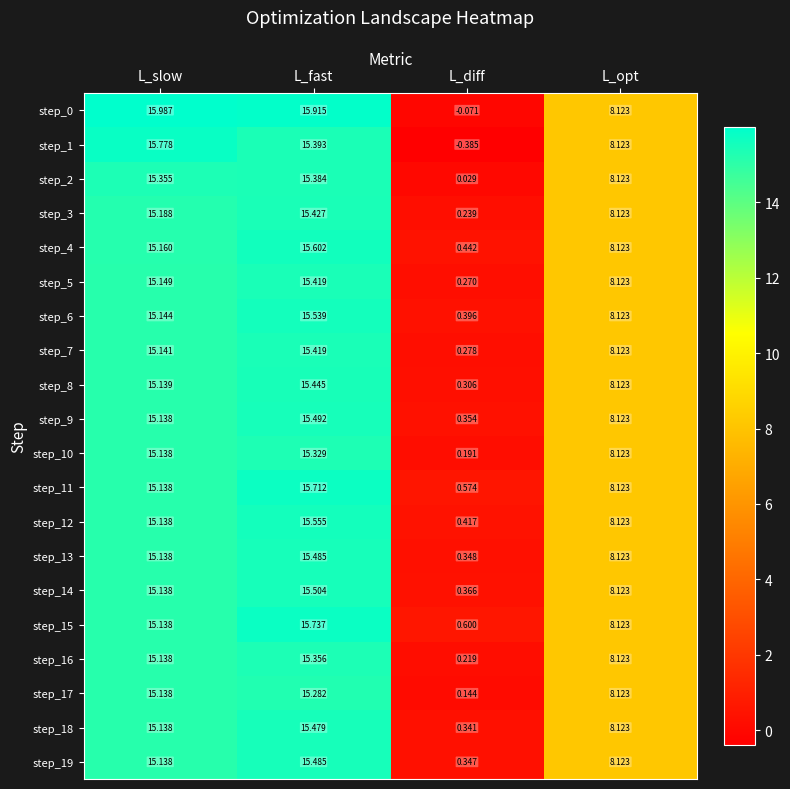

Where is step_1 nearest to the value 7?

L_opt